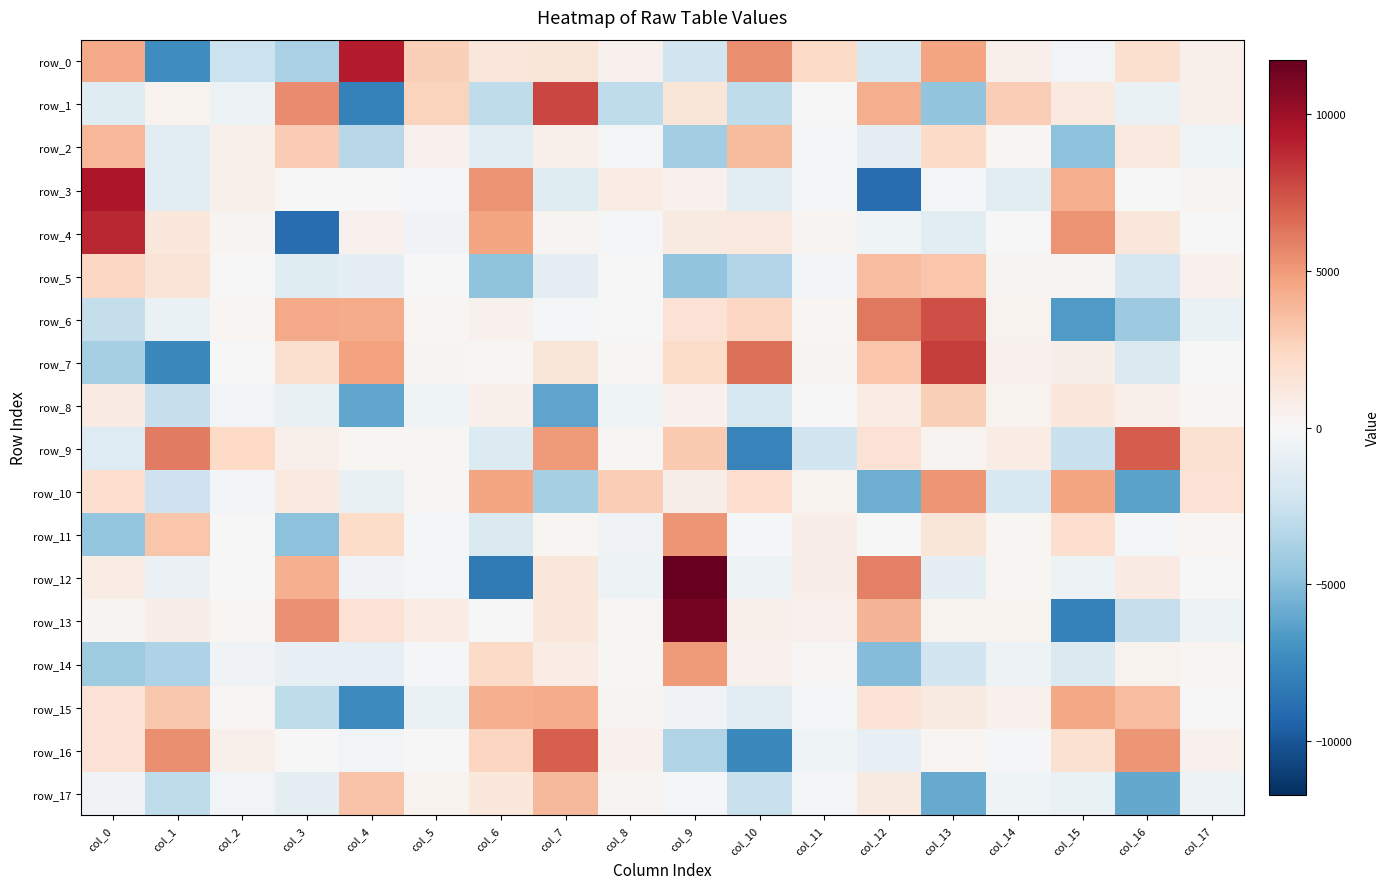

At which label is row_6 closest to 443?

col_14